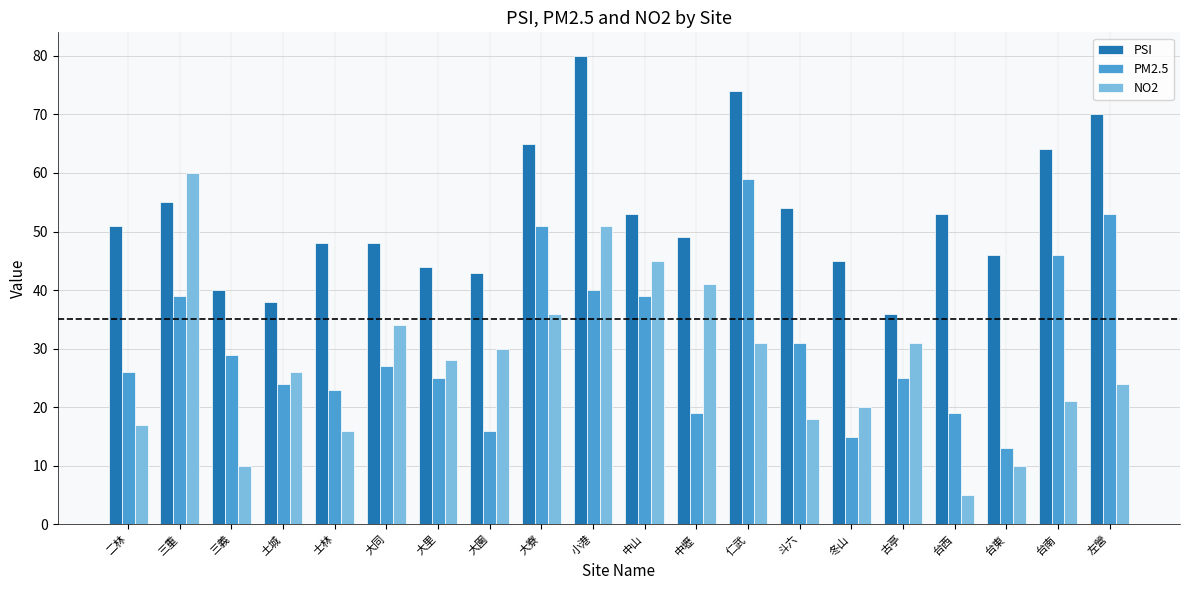

Is the value of PSI at 士林 greater than the value of NO2 at 冬山?

Yes